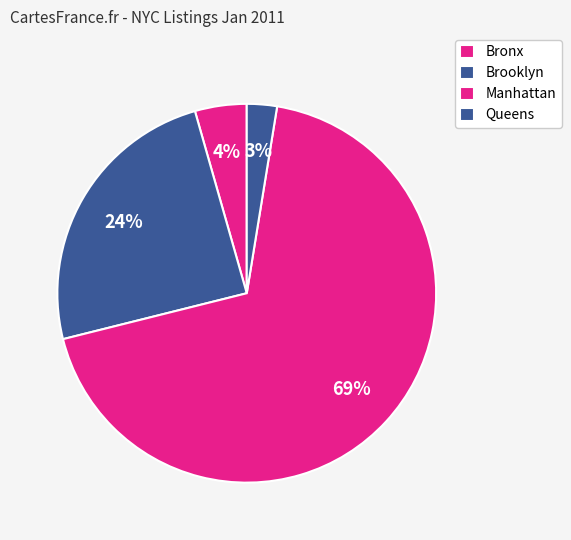

Count the number of slices in the pie.

4